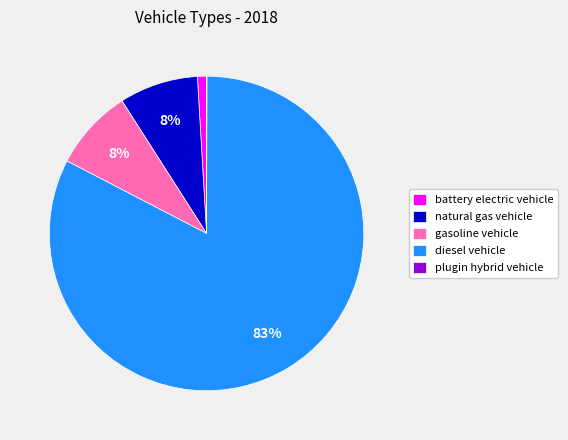

Which slice is the largest?

diesel vehicle